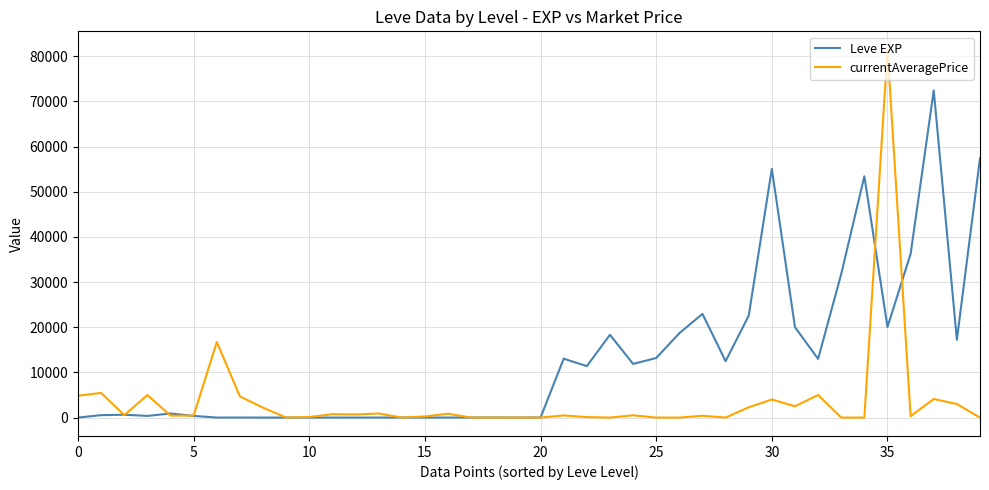

List the series in order of their peak value, highest first.

currentAveragePrice, Leve EXP